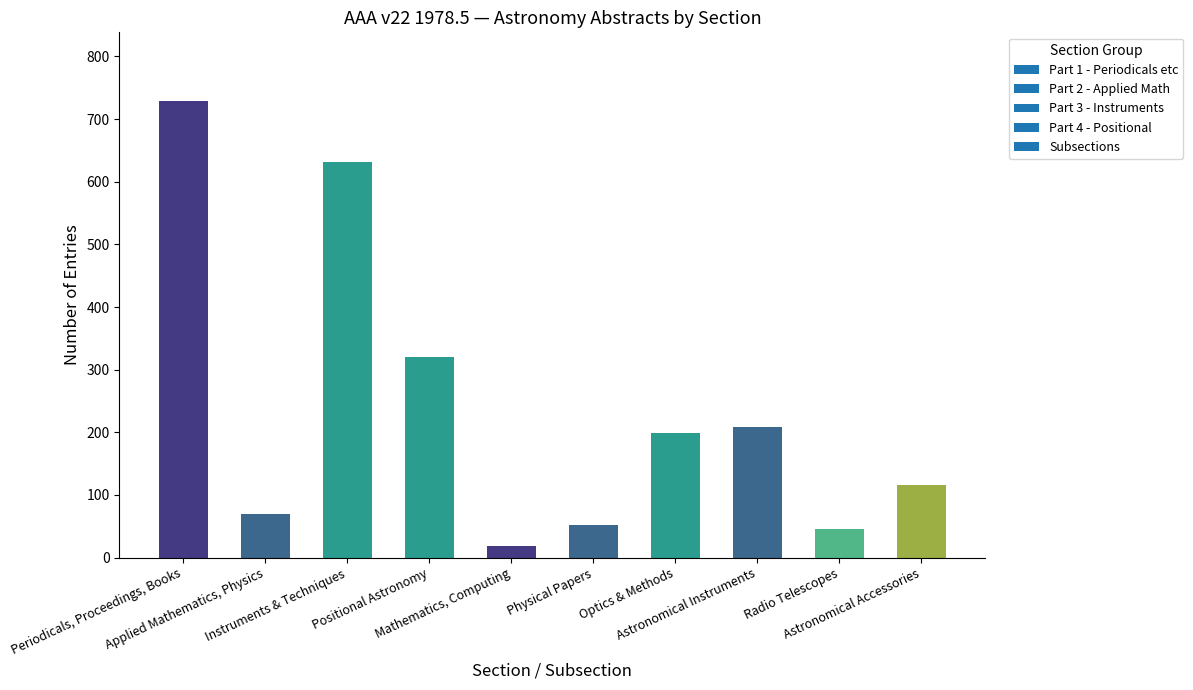

What is the value of the 1st bar from the left?

729